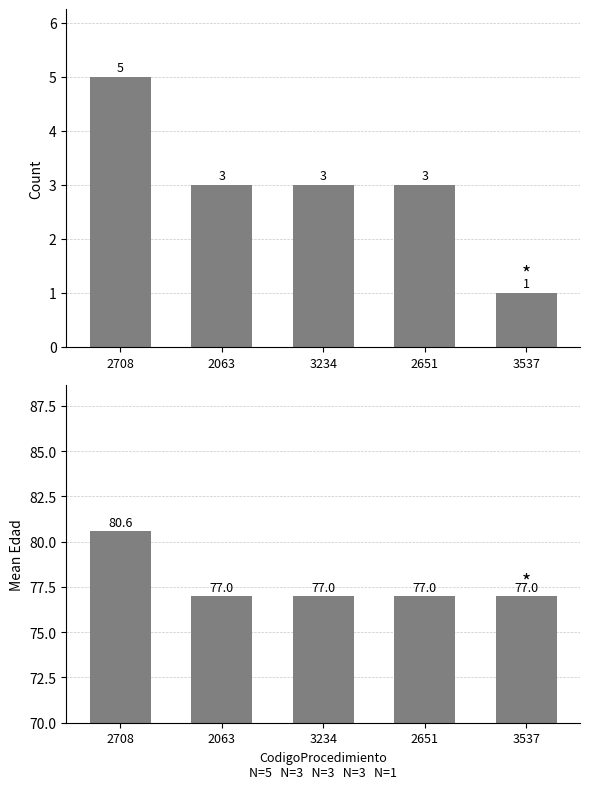

List the labels in order of Mean Edad value, largest first.

2708, 2063, 3234, 2651, 3537